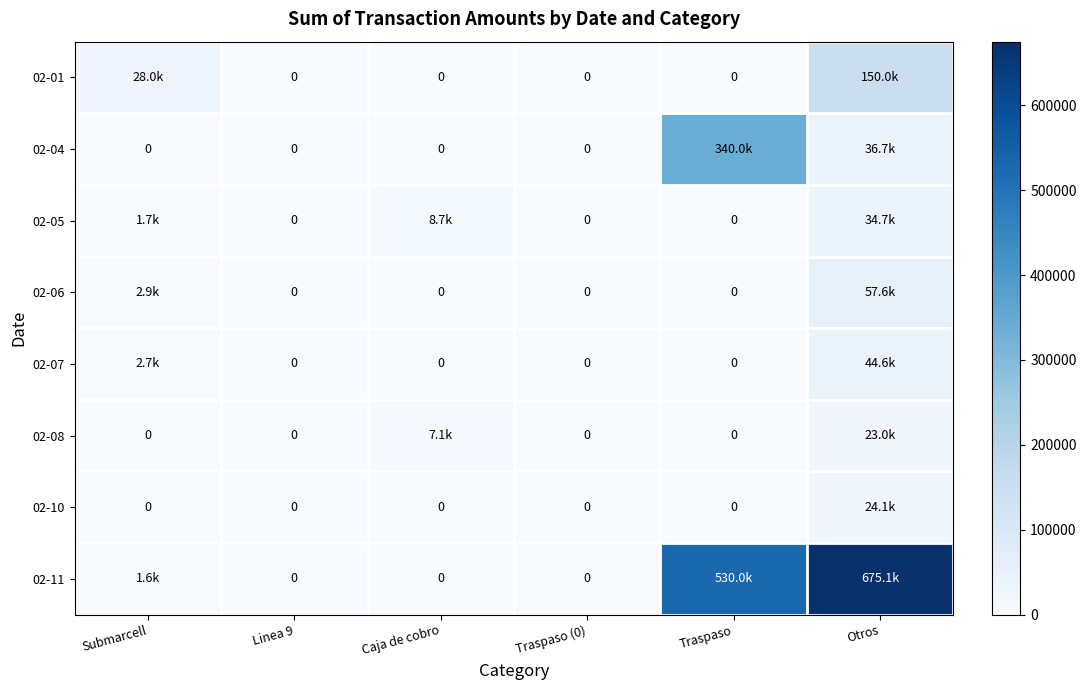

What is the maximum value for 02-10?

24098.0